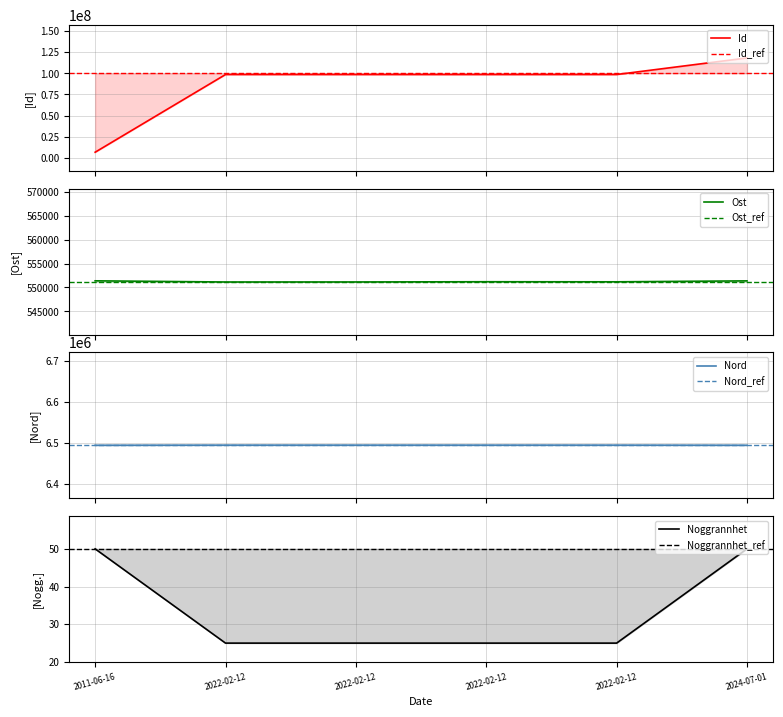

At how many categories does at least one series exceed 65953685?

5